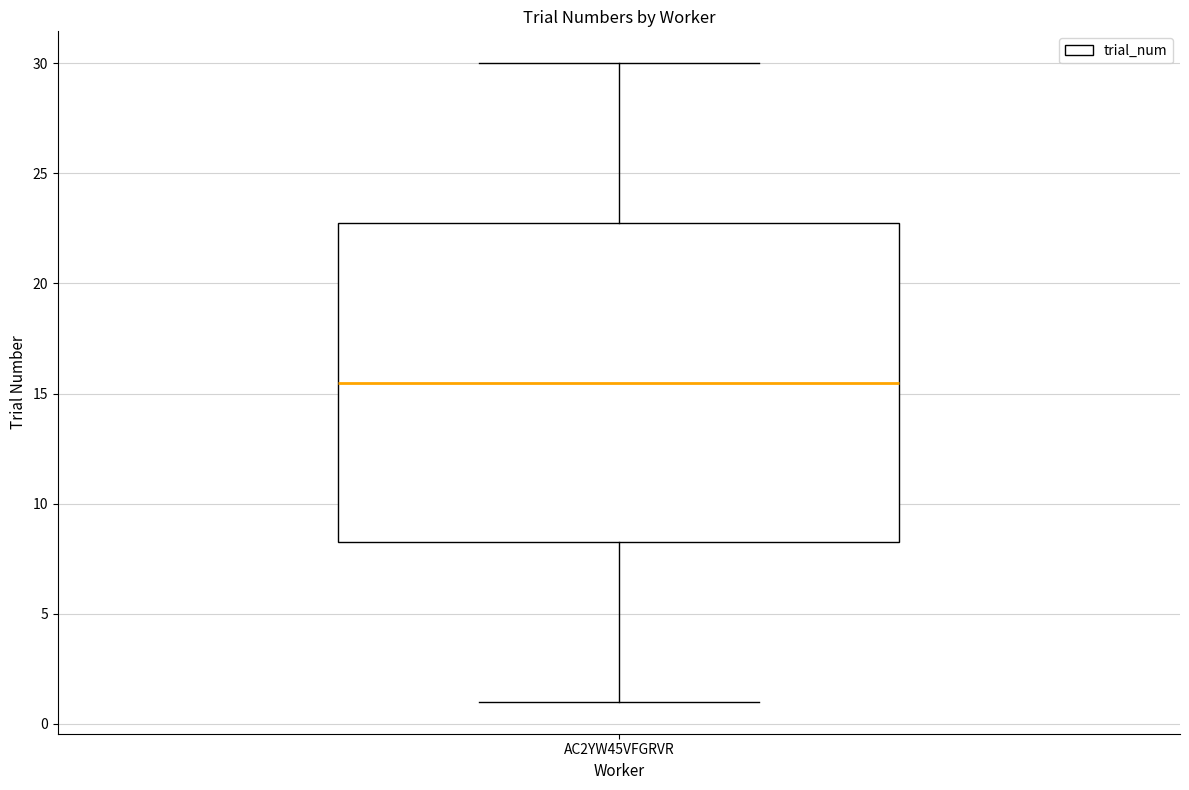

Where is the lower edge of the box for AC2YW45VFGRVR on the y-axis? The values are not printed on the chart, so give them approximately, as read against the axis.

8.5